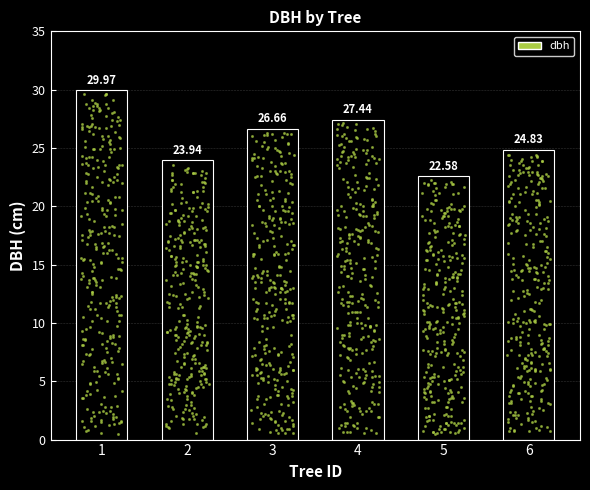

Between 4 and 2, which is larger?

4